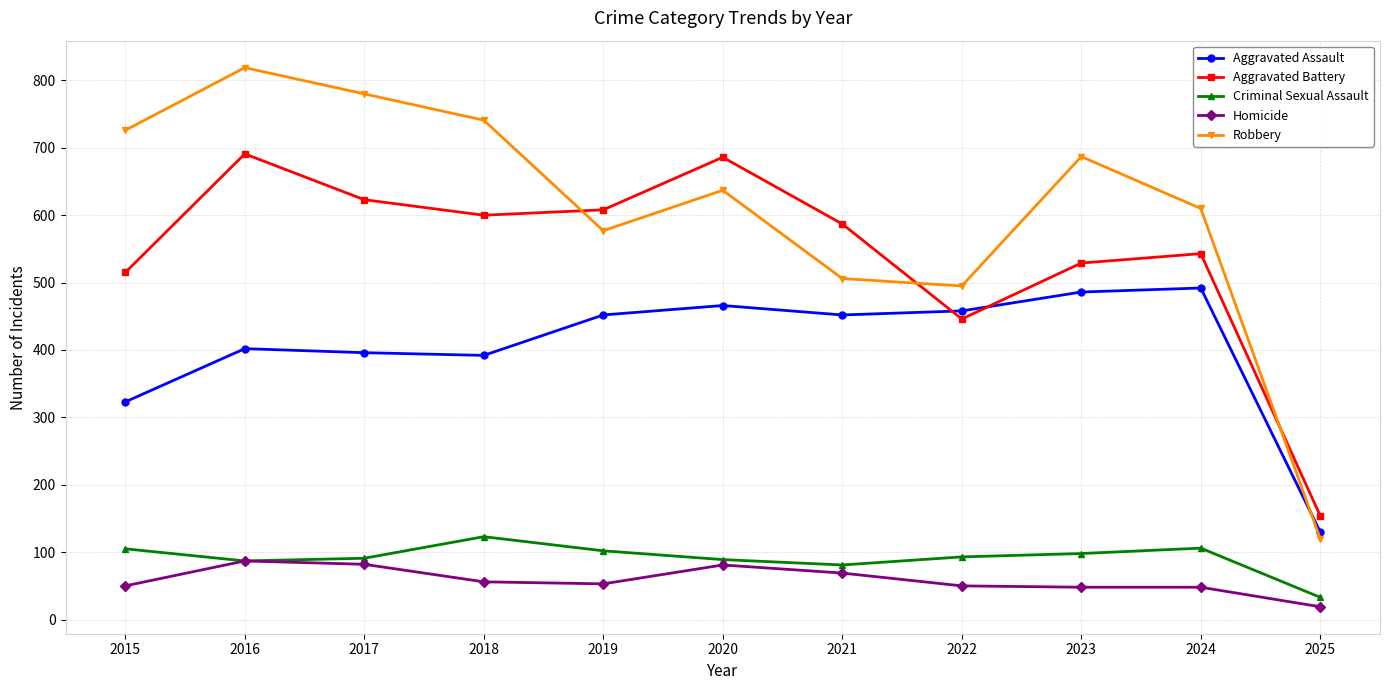

True or false: Homicide has a value of 53 at 2019.

True